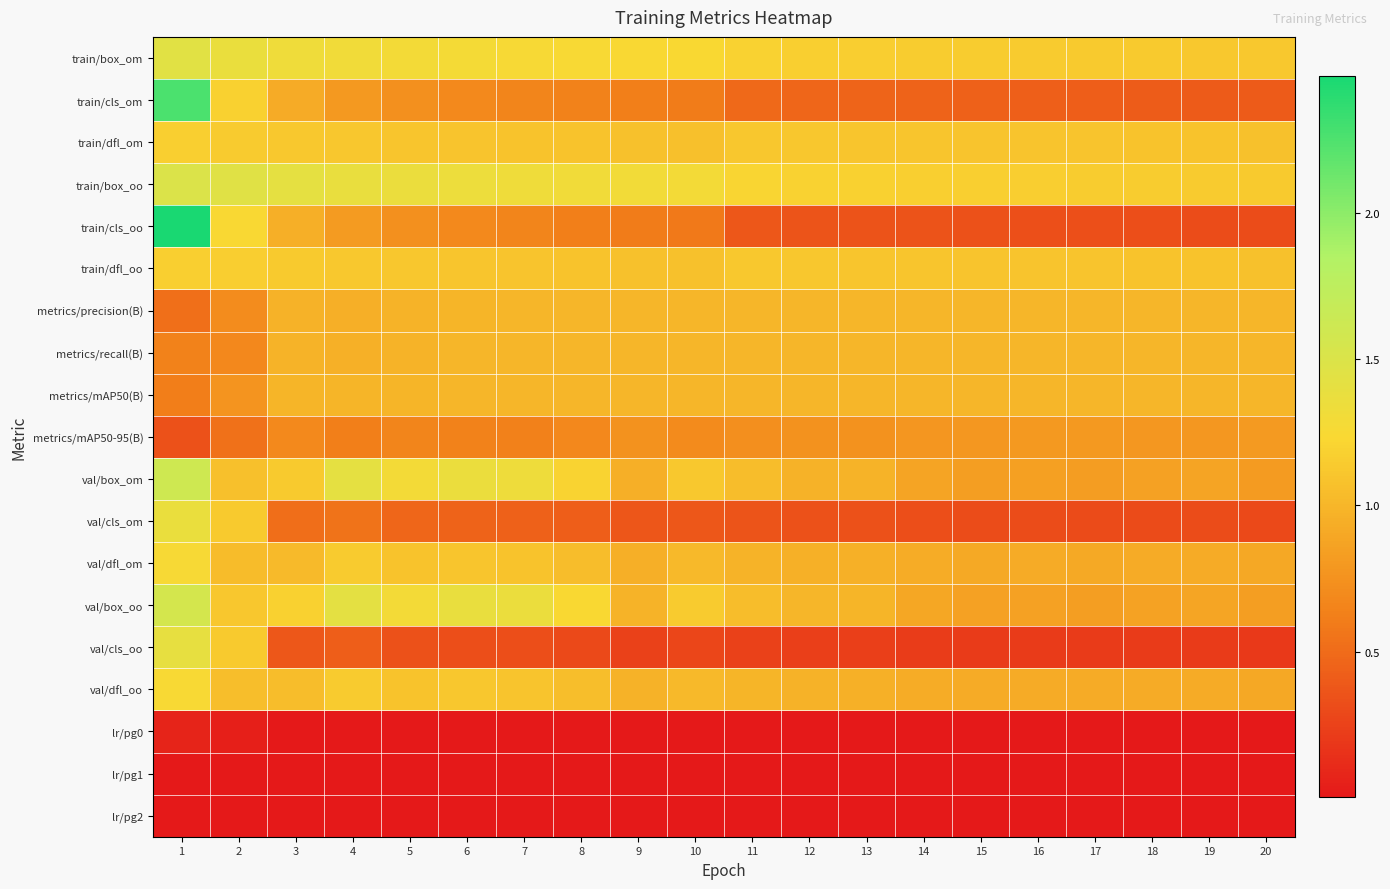

What is the total value across all series at 18?

13.1